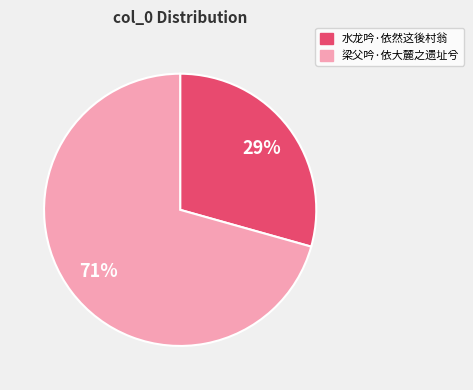

Rank the categories by value from highest to lowest.

梁父吟·依大麓之遗址兮, 水龙吟·依然这後村翁